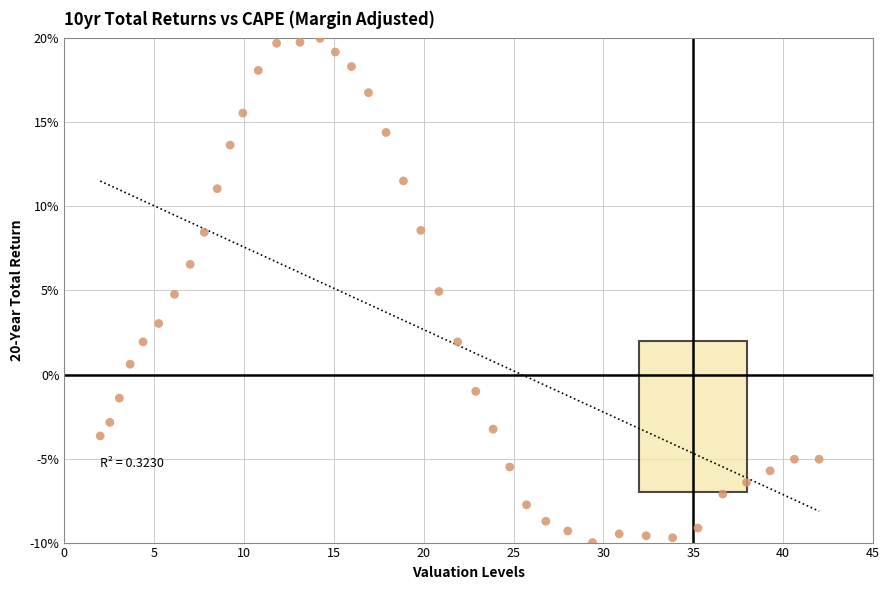

What is the range of Y values (max minus min)?

30.0